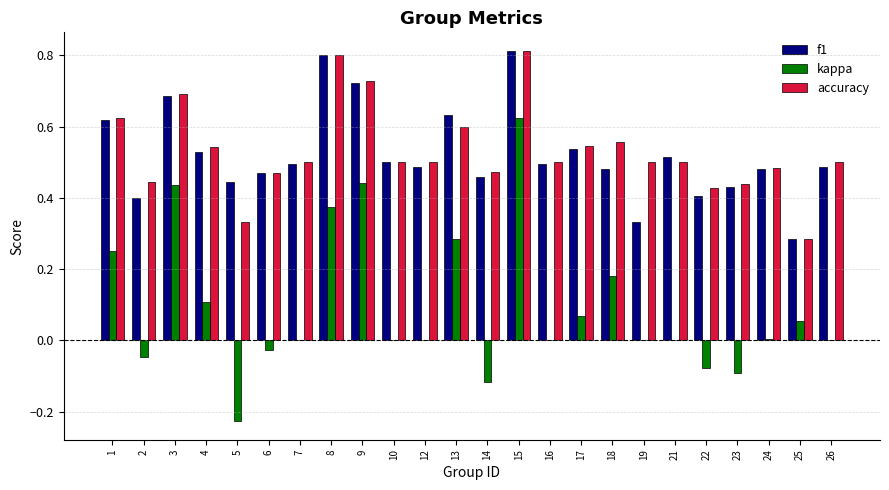

Does the chart contain stacked bars?

No